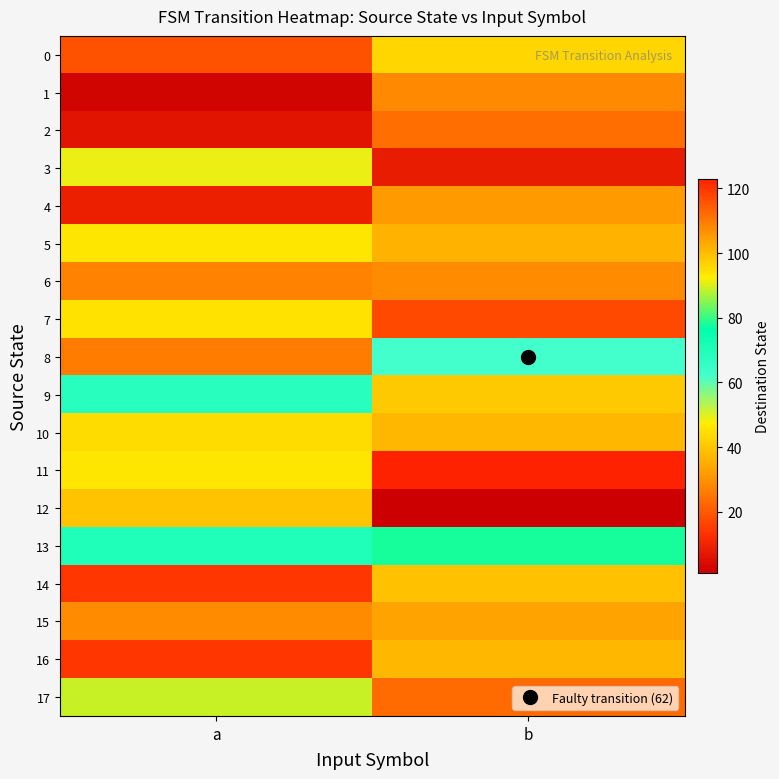

How many distinct data groups are displayed?

18